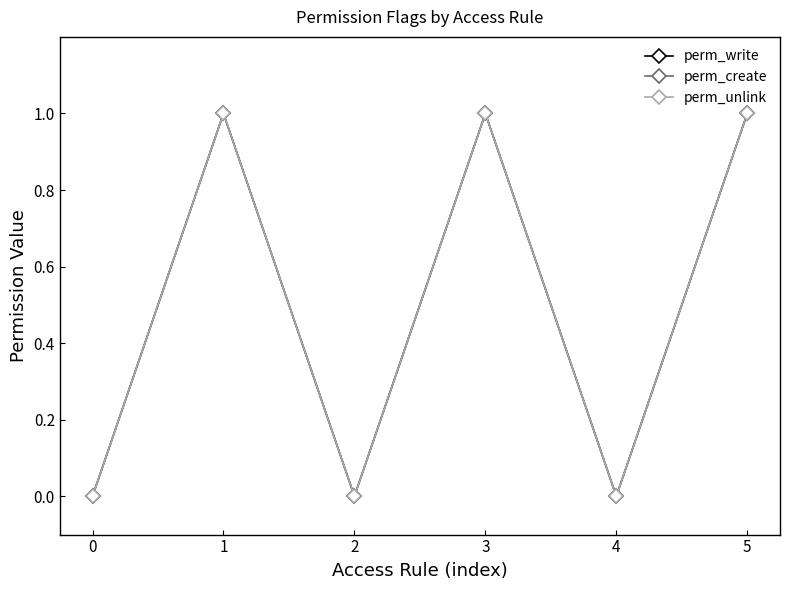

True or false: perm_write and perm_unlink intersect in this chart.

False